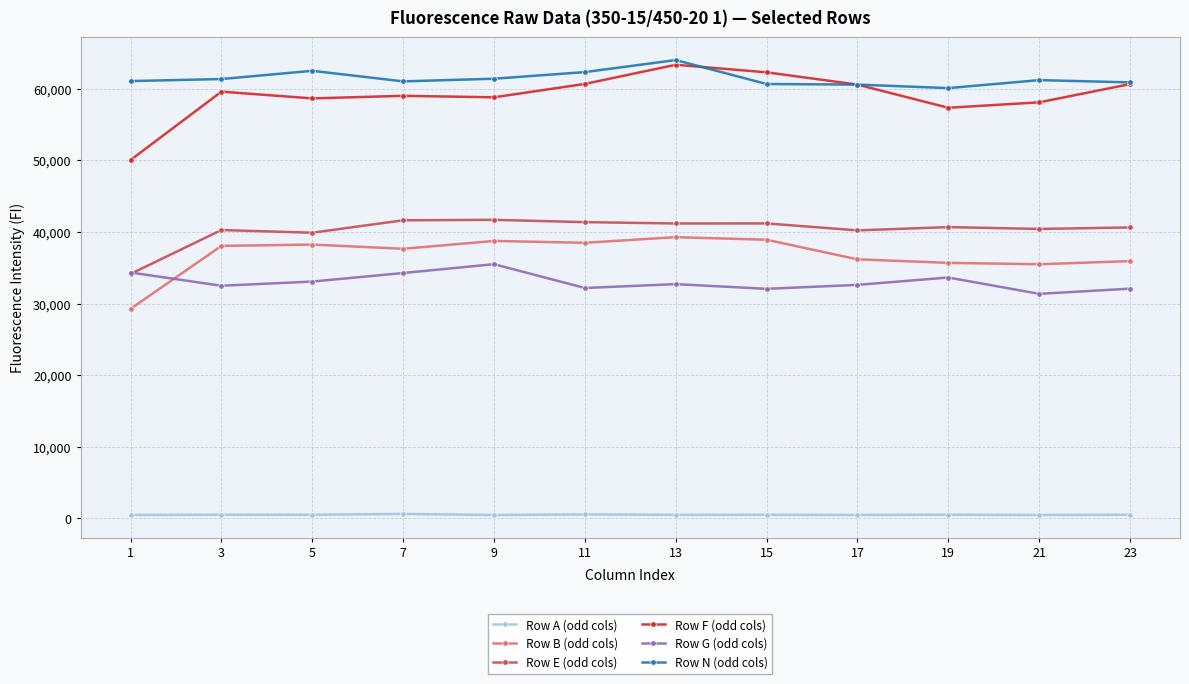

True or false: Row A (odd cols) has more than 1 interior local peaks.

True